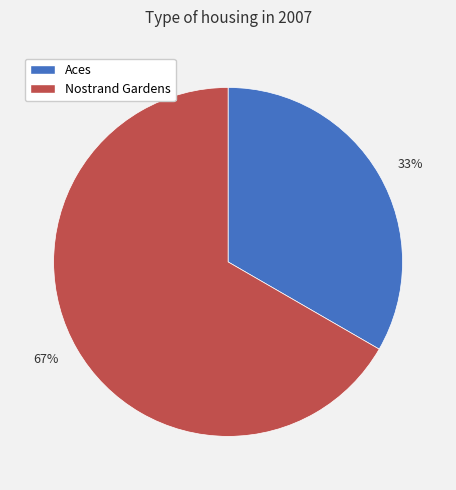

The Aces slice represents 22% of the pie. True or false?

False